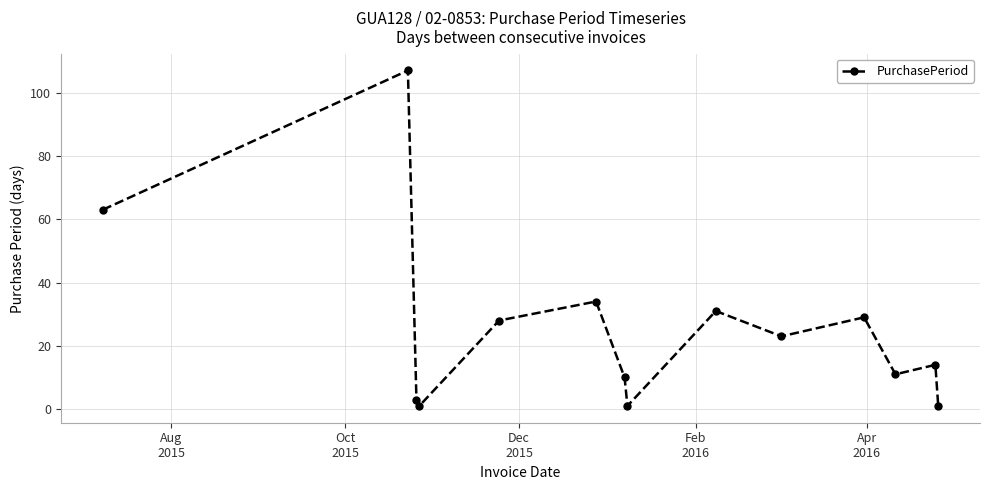

How many points are higher than both their immediate neighbors (excluding endpoints)?

5